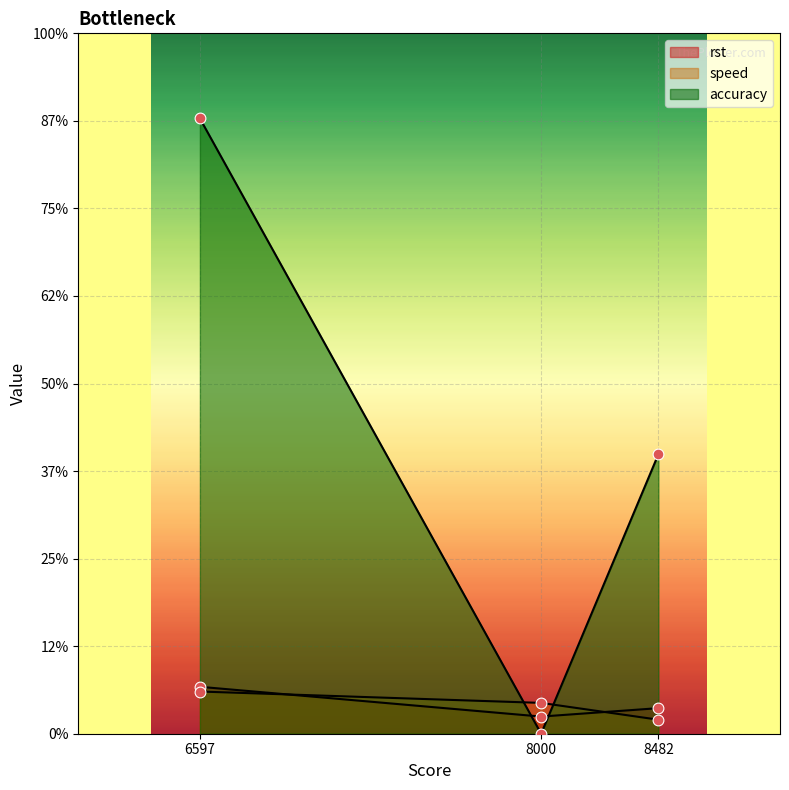

Which series has the largest total across all categories?

accuracy